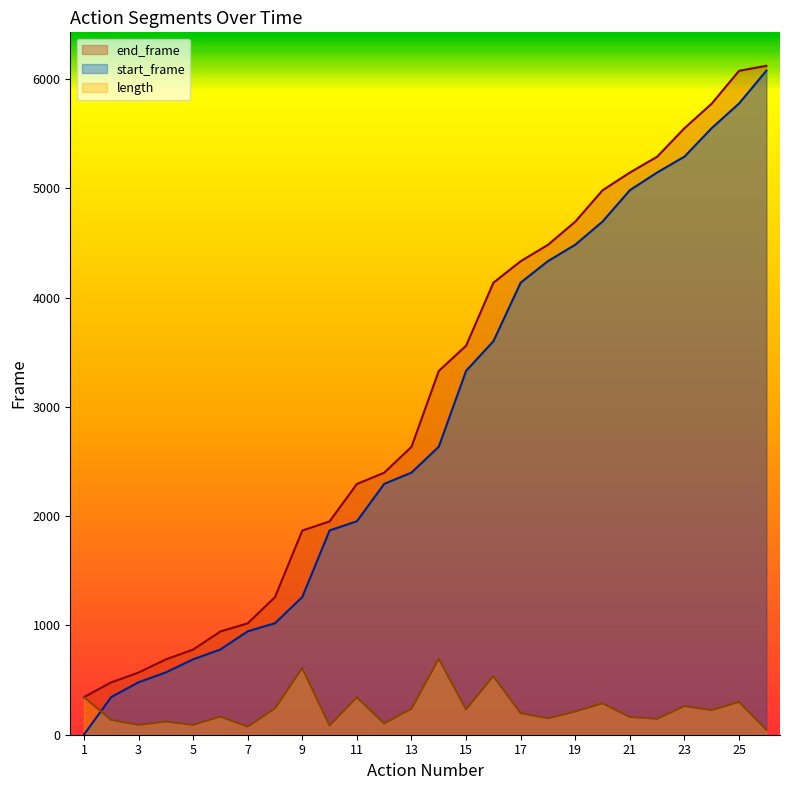

How many times do length and end_frame cross each other?

1